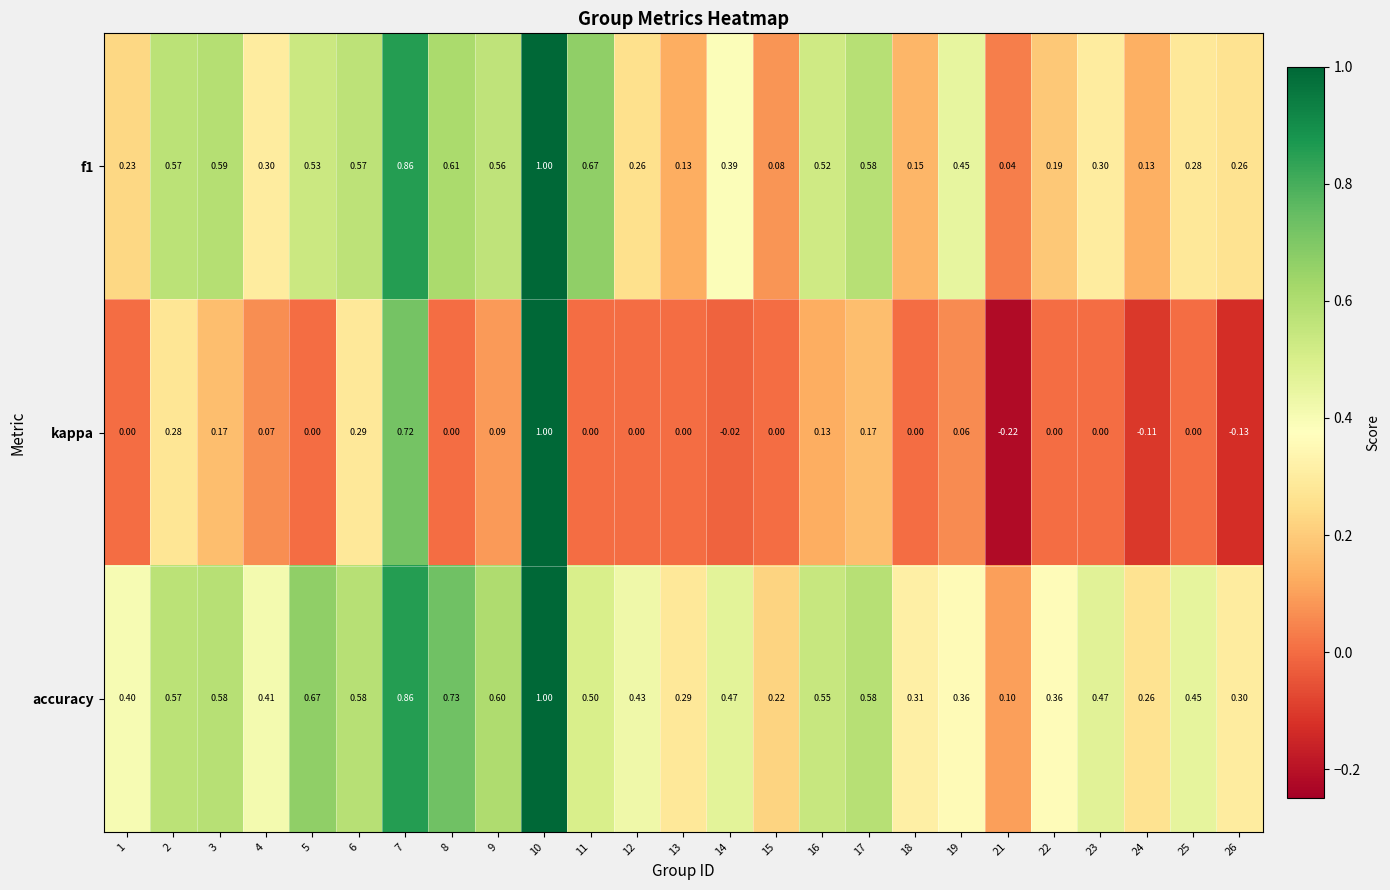

Is the value of kappa at 23 greater than the value of accuracy at 6?

No